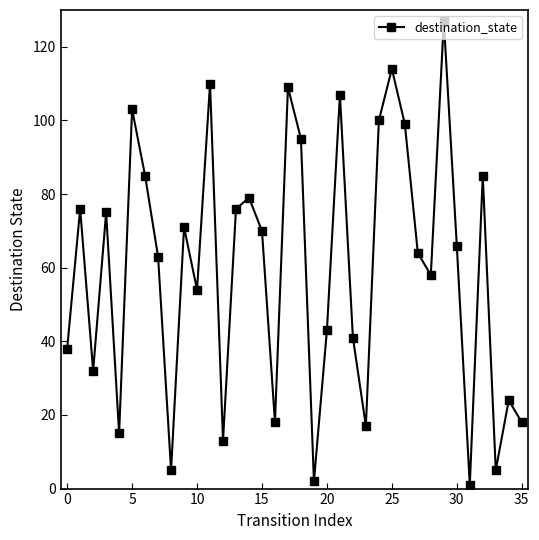

How many points are higher than both their immediate neighbors (excluding endpoints)?

12